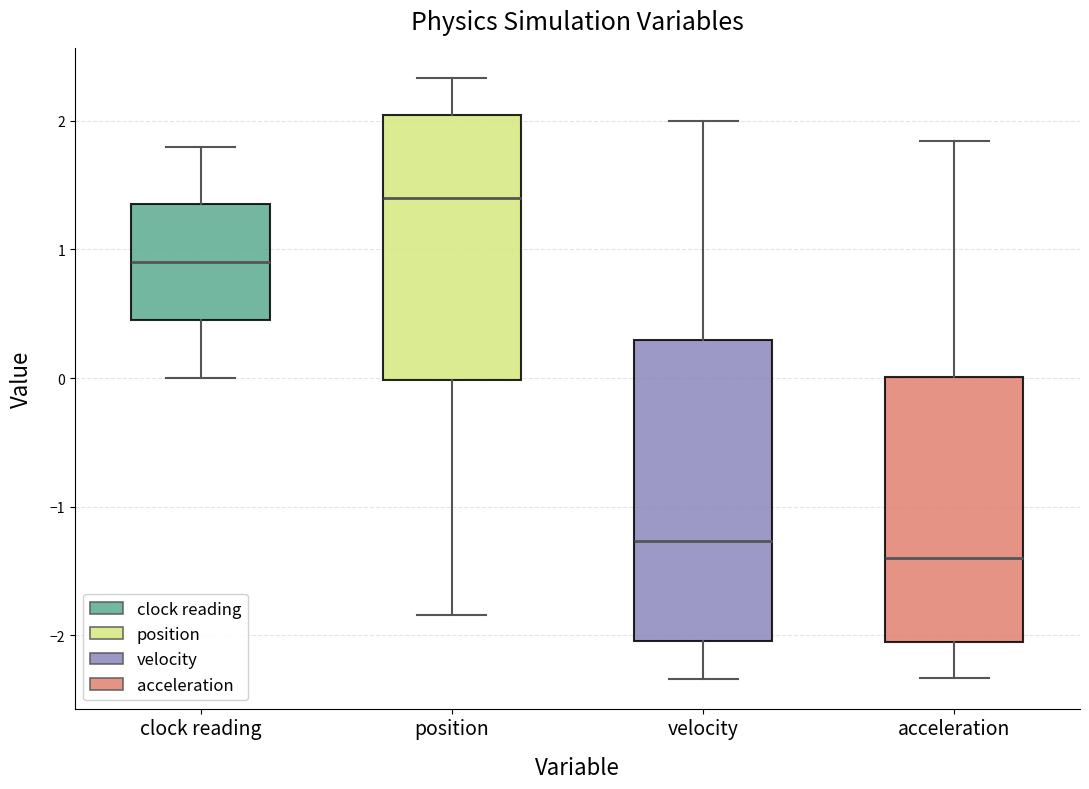

Reading left to right, transcribe this box plot: for each box, give where its median line is, the range the box spans, and where its two whiskers end, as read against the y-axis. The values are not printed on the chart, so give them approximately, as read against the axis.

clock reading: median 0.9, box 0.5 to 1.4, whiskers 0.0 to 1.8
position: median 1.4, box 0.0 to 2.0, whiskers -1.8 to 2.3
velocity: median -1.3, box -2.0 to 0.3, whiskers -2.3 to 2.0
acceleration: median -1.4, box -2.0 to 0.0, whiskers -2.3 to 1.8